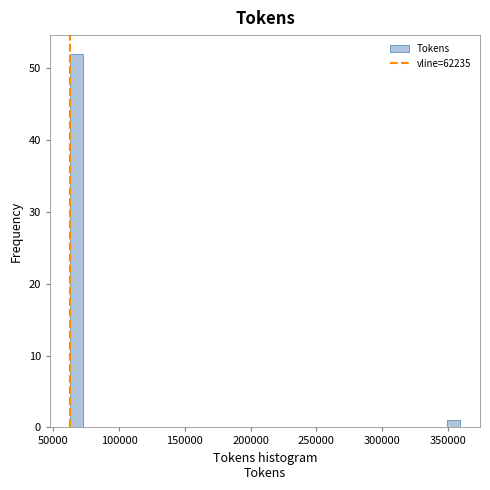

Around what value on the x-axis is the tallest bar? Give the approximate position of its centre, as read against the axis.

65000